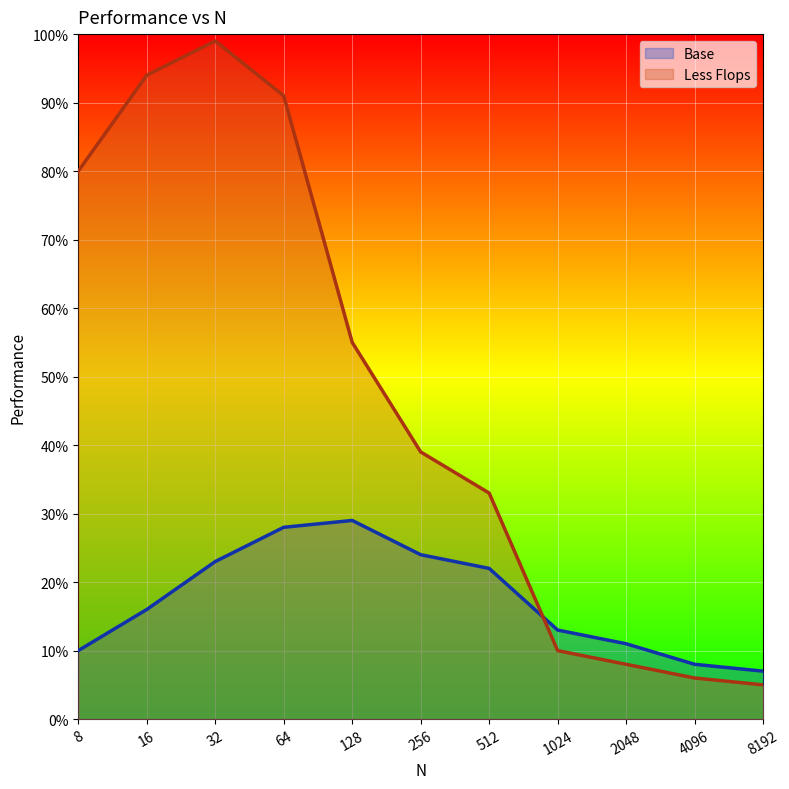

True or false: Base has a value of 0.3 at 64.

True